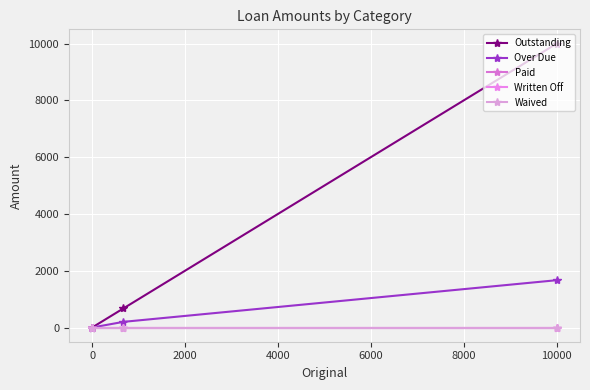

True or false: Waived and Outstanding intersect in this chart.

False